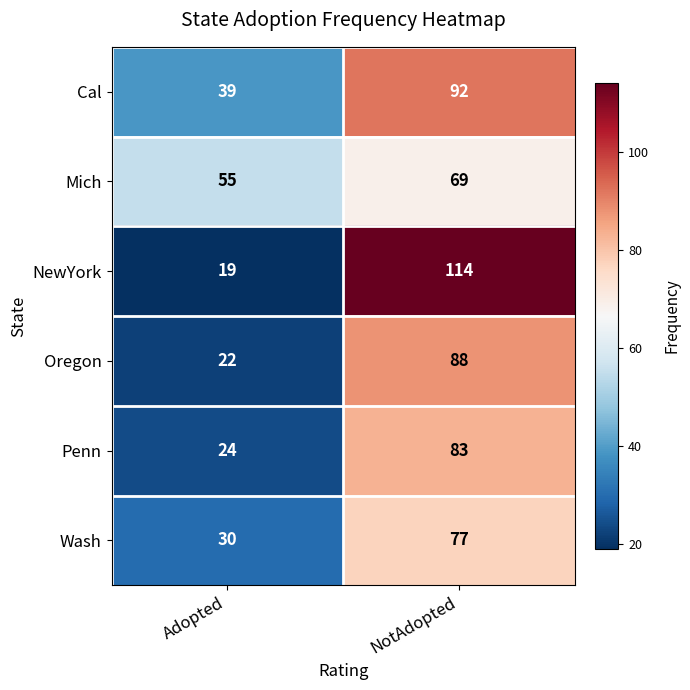

Reading left to right, what are all the values shown in this chart?

Cal: Adopted=39	NotAdopted=92
Mich: Adopted=55	NotAdopted=69
NewYork: Adopted=19	NotAdopted=114
Oregon: Adopted=22	NotAdopted=88
Penn: Adopted=24	NotAdopted=83
Wash: Adopted=30	NotAdopted=77